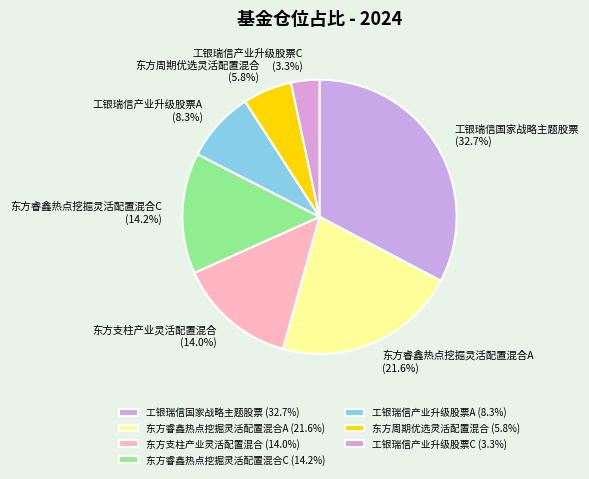

To the nearest percent, what is the difference between the 东方支柱产业灵活配置混合 and 工银瑞信产业升级股票A slice percentages?

6%